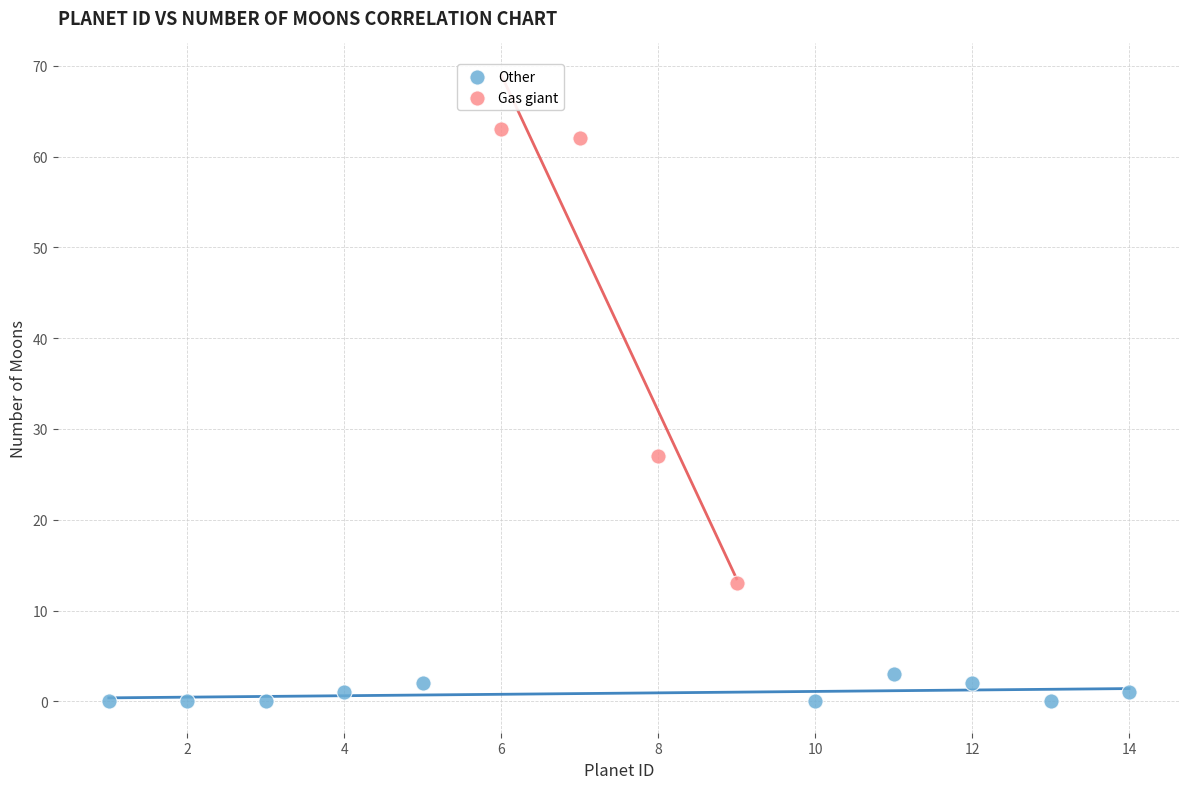

Which series contains the highest Y value?

Gas giant